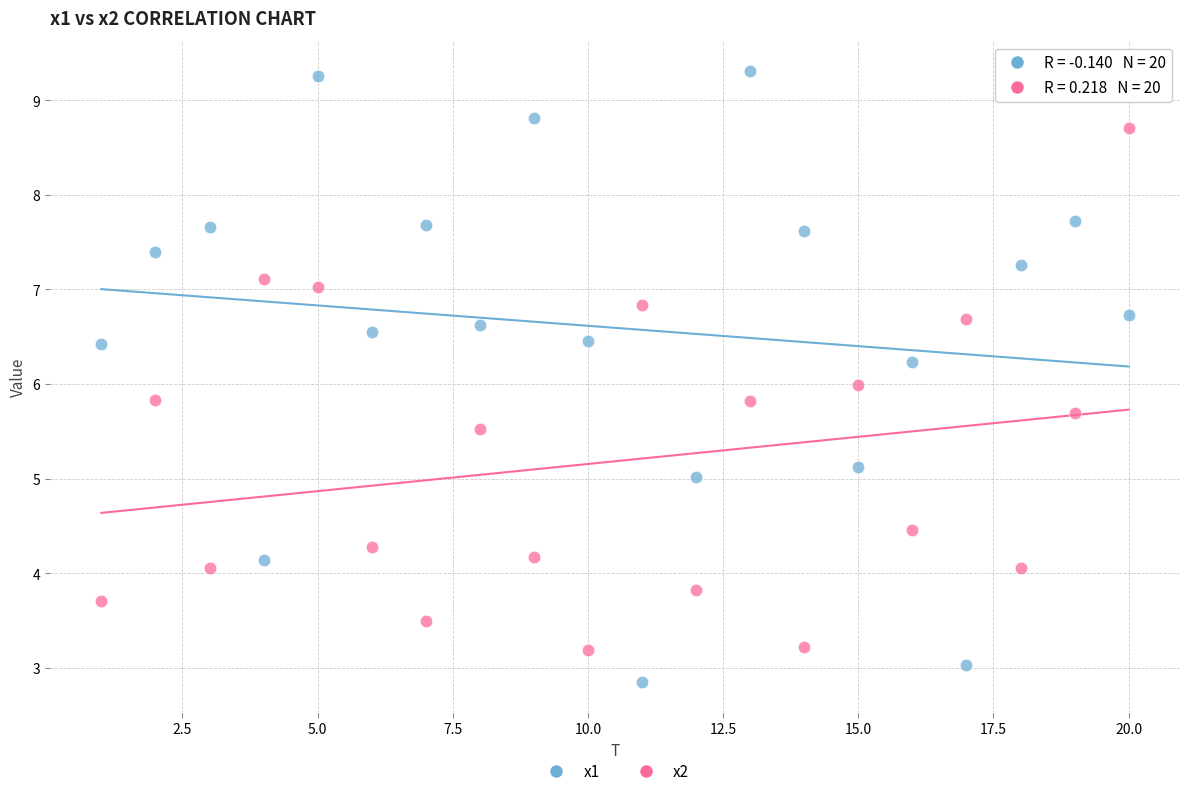

Which series has the widest spread of Y values?

x1